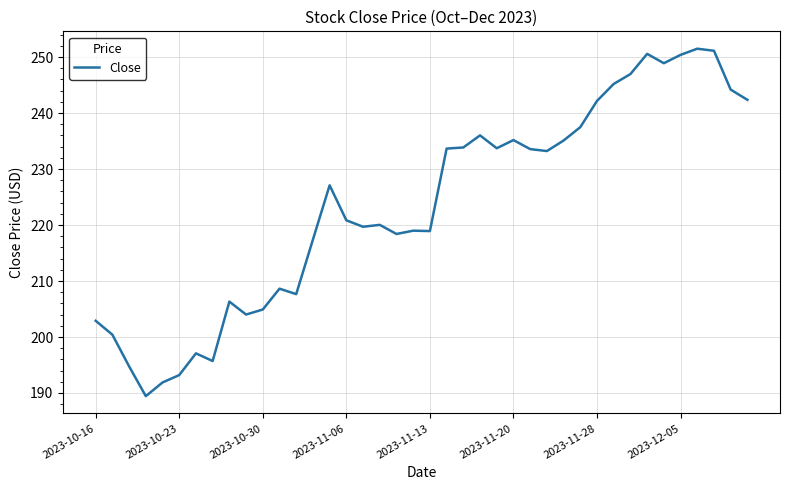

What is the minimum value shown in the chart?

189.4